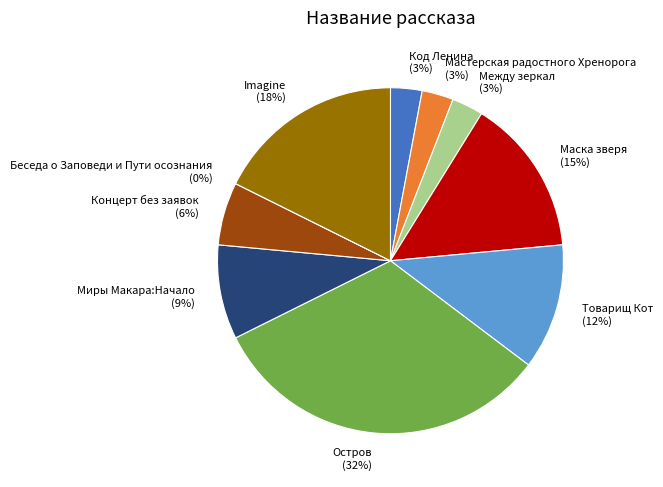

How many slices are in this pie chart?

10